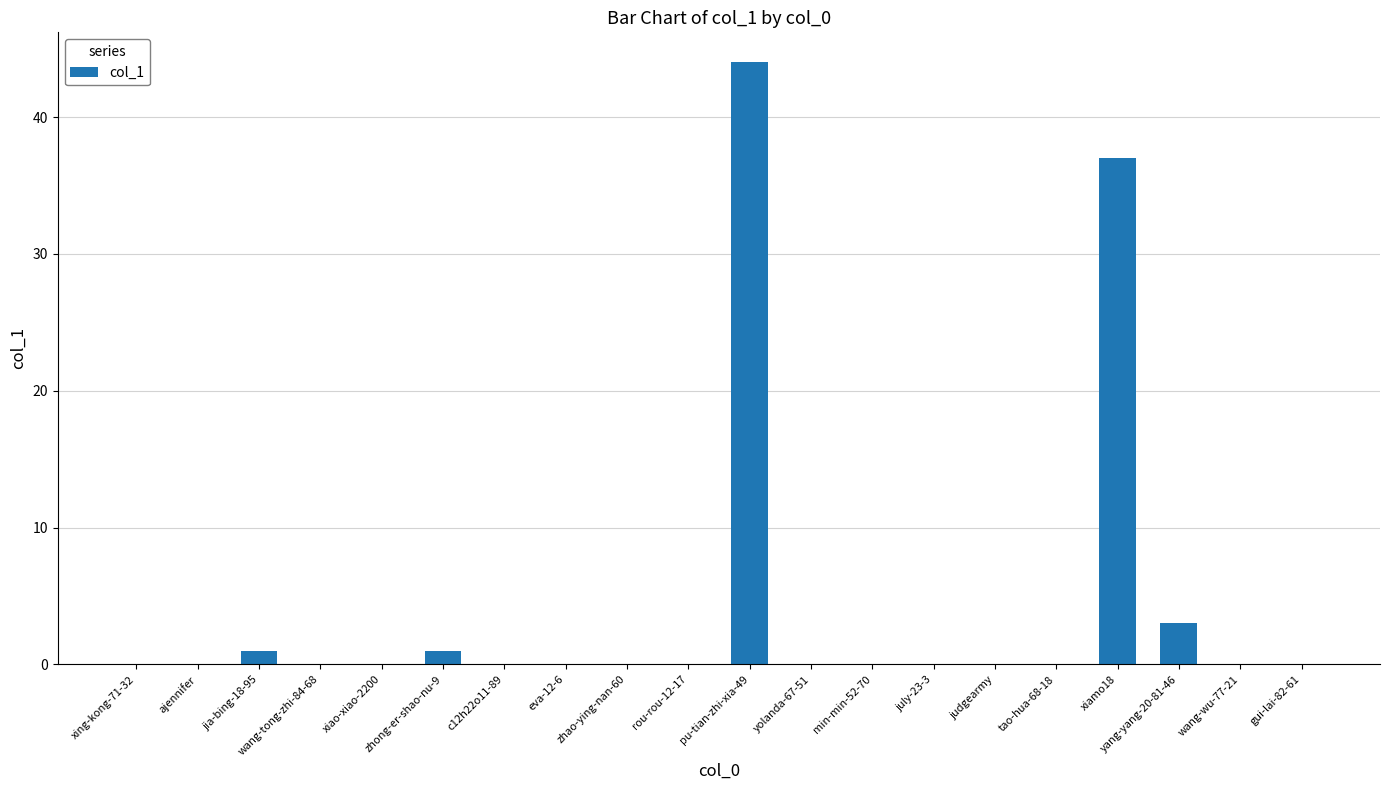

Which category has the highest value across all series?

pu-tian-zhi-xia-49